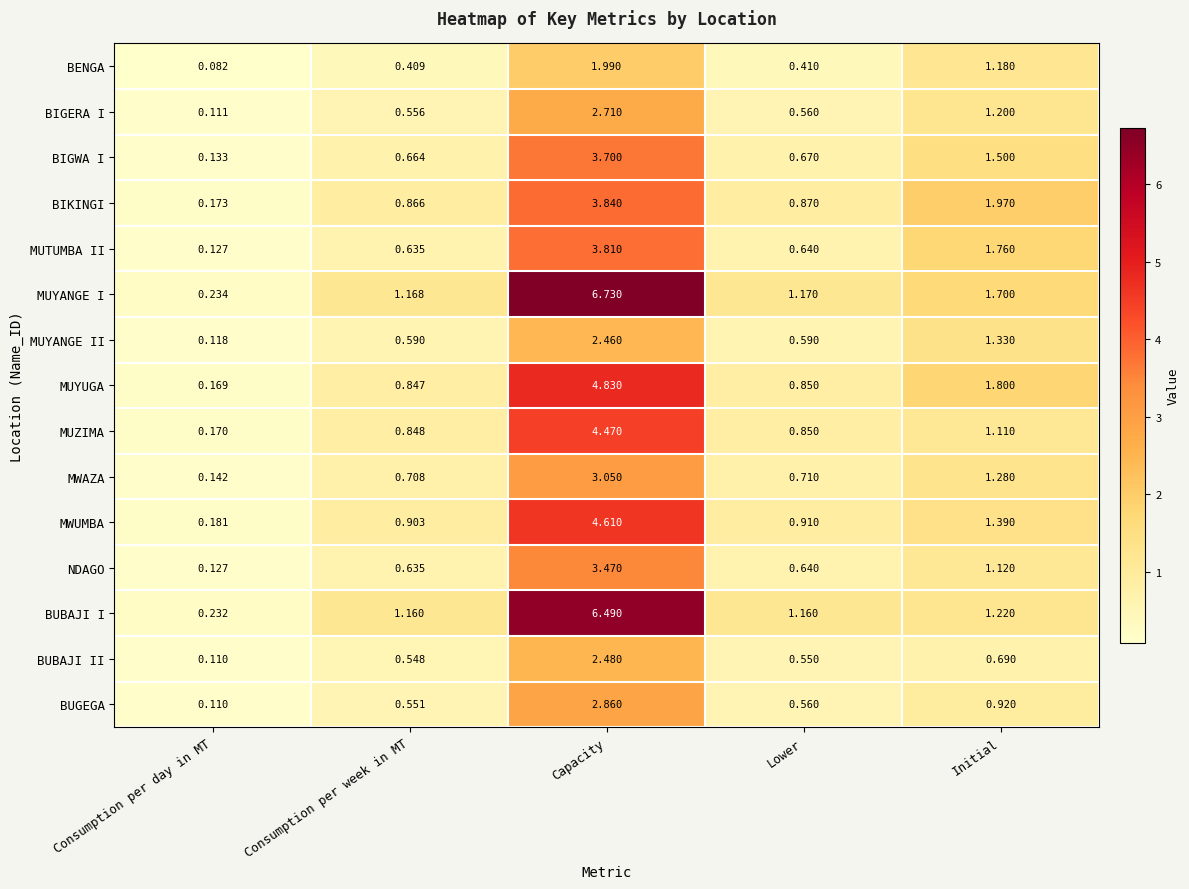

Where is MUYANGE I nearest to the value 3?

Initial